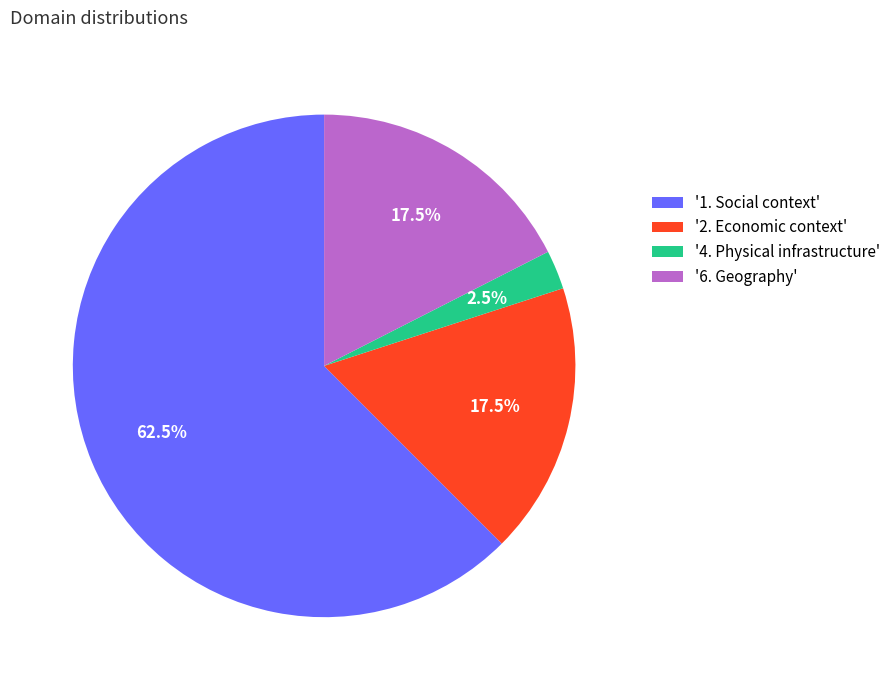

Between '2. Economic context' and '1. Social context', which is larger?

'1. Social context'